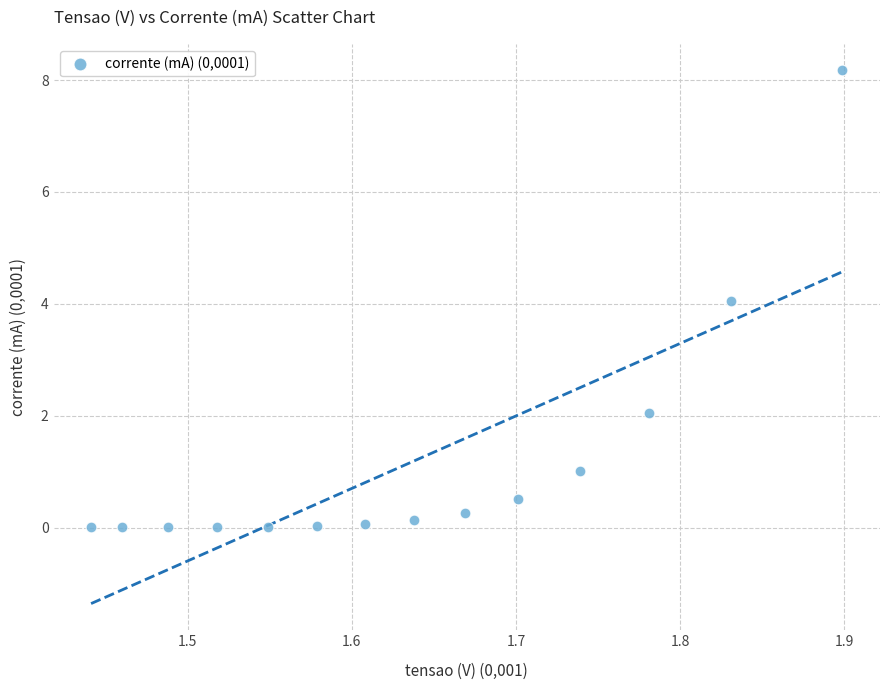

What is the range of Y values (max minus min)?

8.2